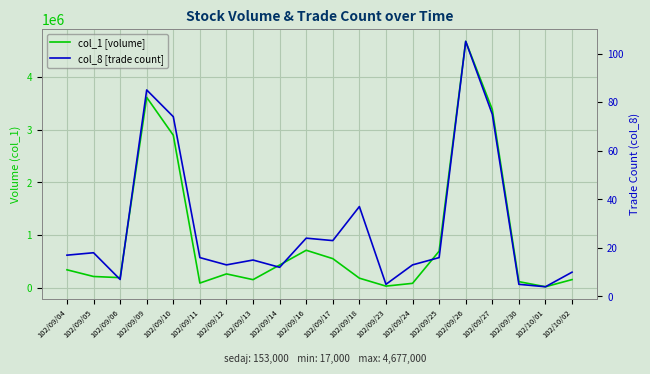

Which series has the widest spread of values?

col_1 [volume]